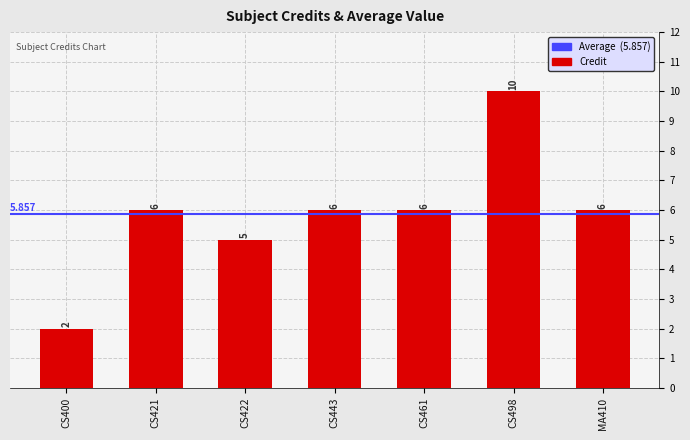

What is the change in value from CS422 to CS498?

+5